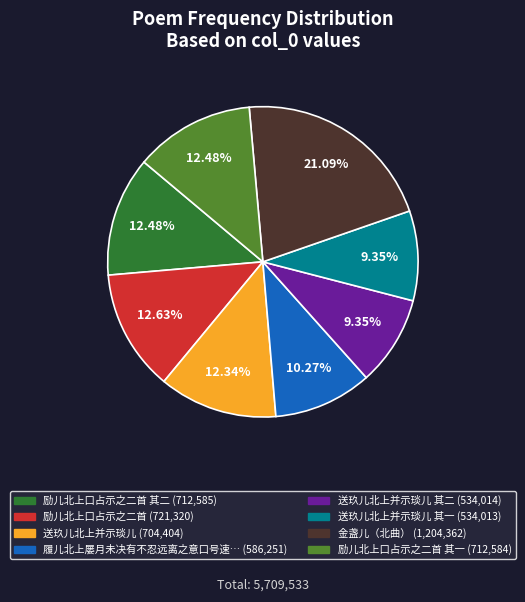

Is there a majority slice in this chart?

No